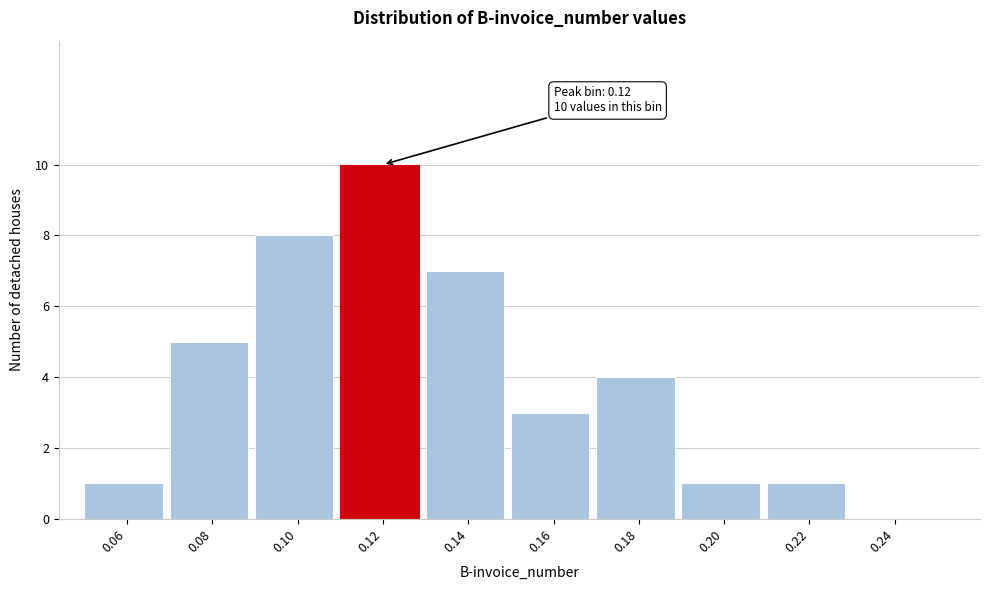

Reading left to right, transcribe all the data shown in this chart.

0.06=1	0.08=5	0.10=8	0.12=10	0.14=7	0.16=3	0.18=4	0.20=1	0.22=1	0.24=0